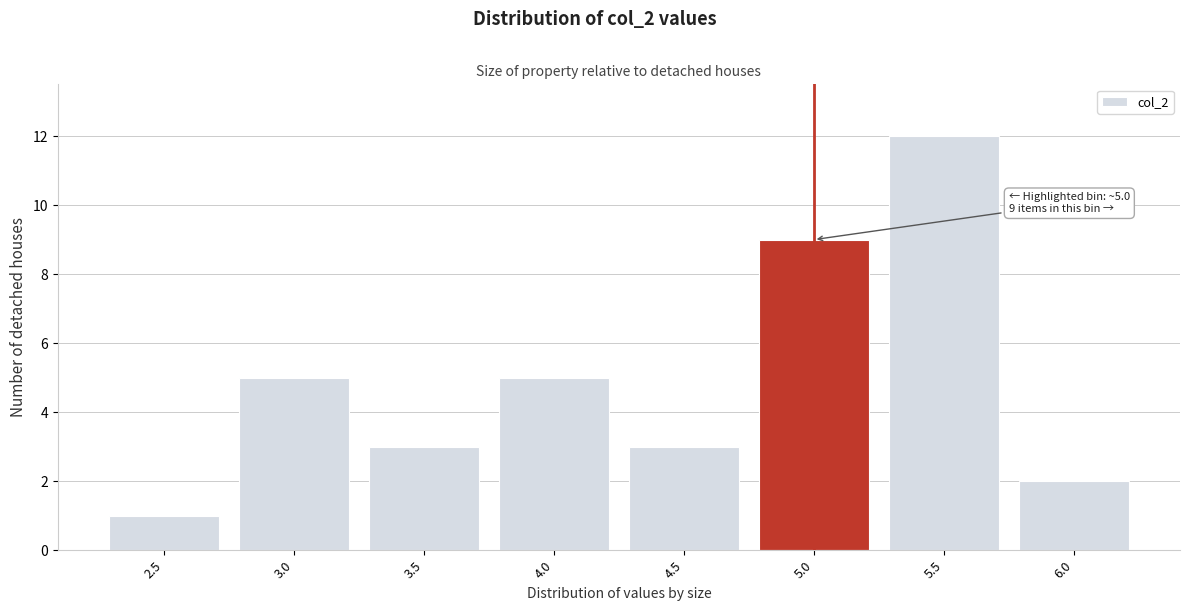

Reading right to left, what are all the values shown in this chart?

6.0=2	5.5=12	5.0=9	4.5=3	4.0=5	3.5=3	3.0=5	2.5=1